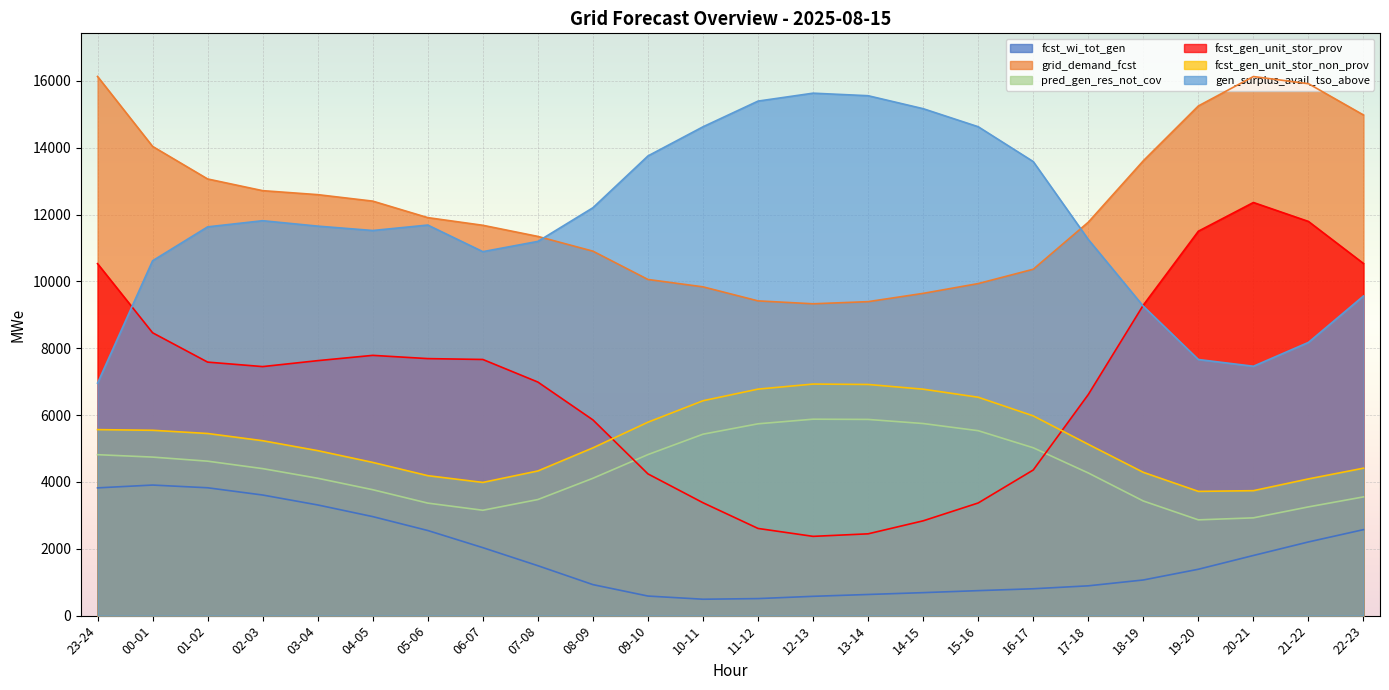

What is the sum of the gen_surplus_avail_tso_above values at 09-10 and 13-14?

29312